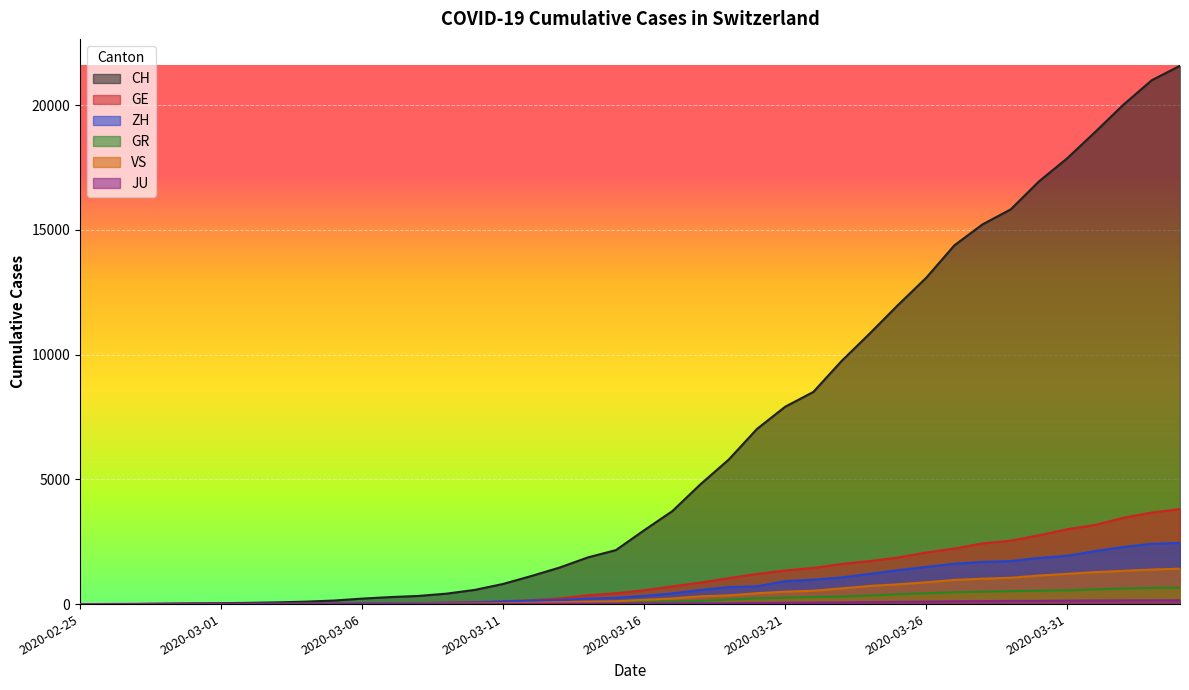

Which series has the widest spread of values?

CH